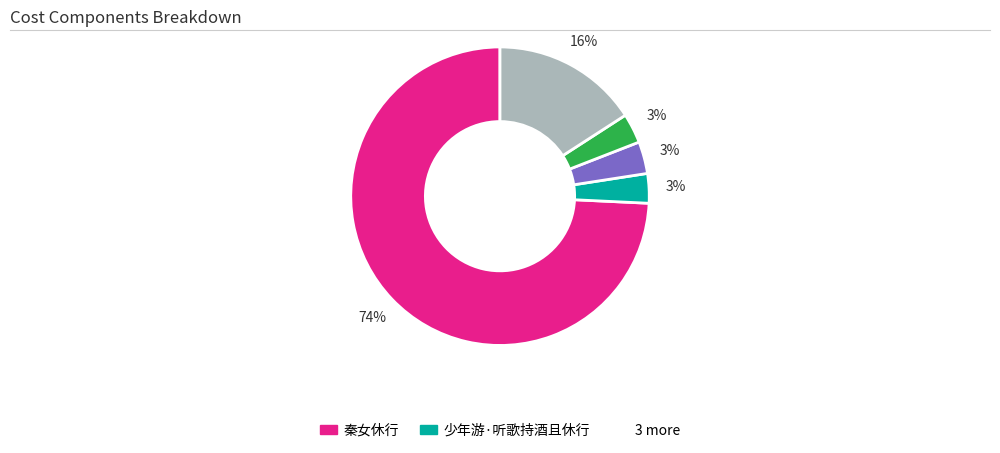

Is there any slice that represents more than half of the pie?

Yes